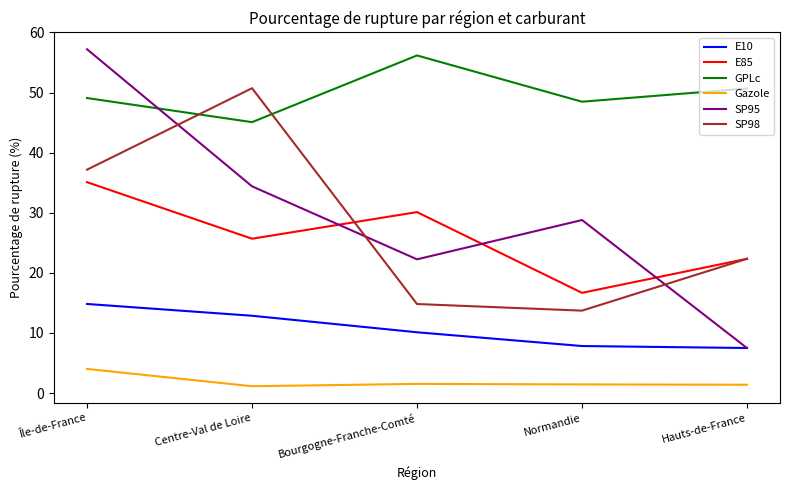

What is the lowest value of the Gazole series?

1.1